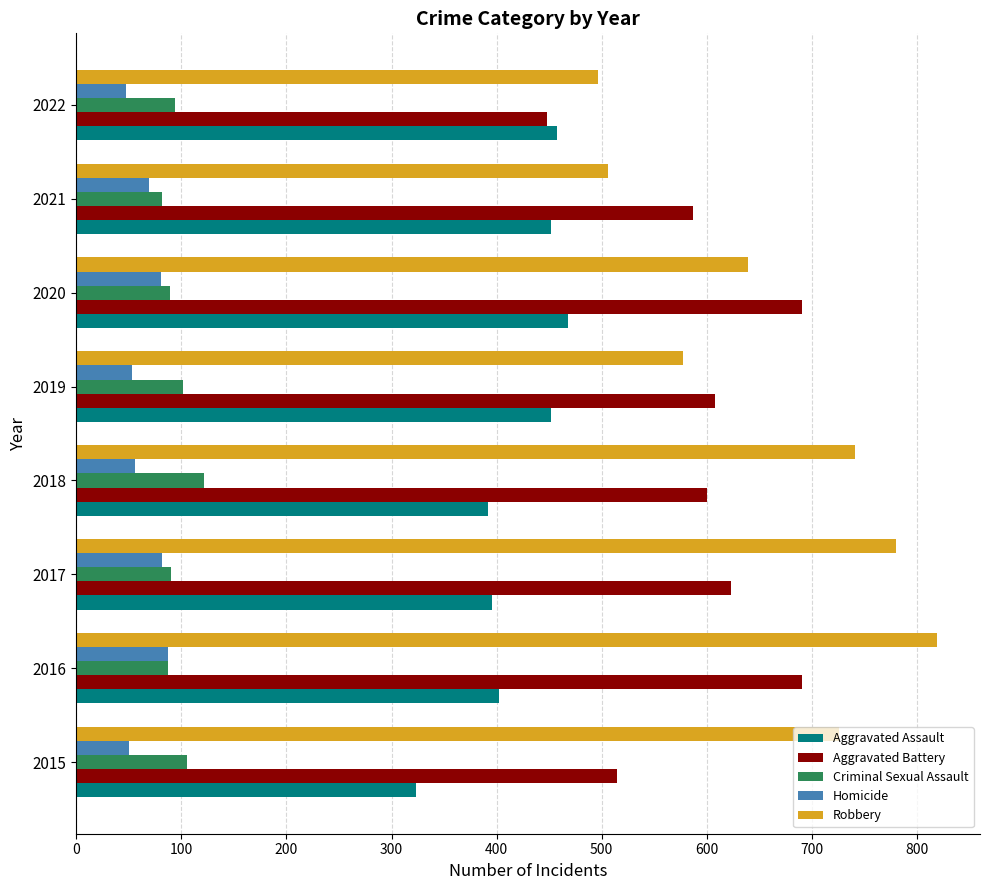

The value of Robbery at 2016 is 285. True or false?

False